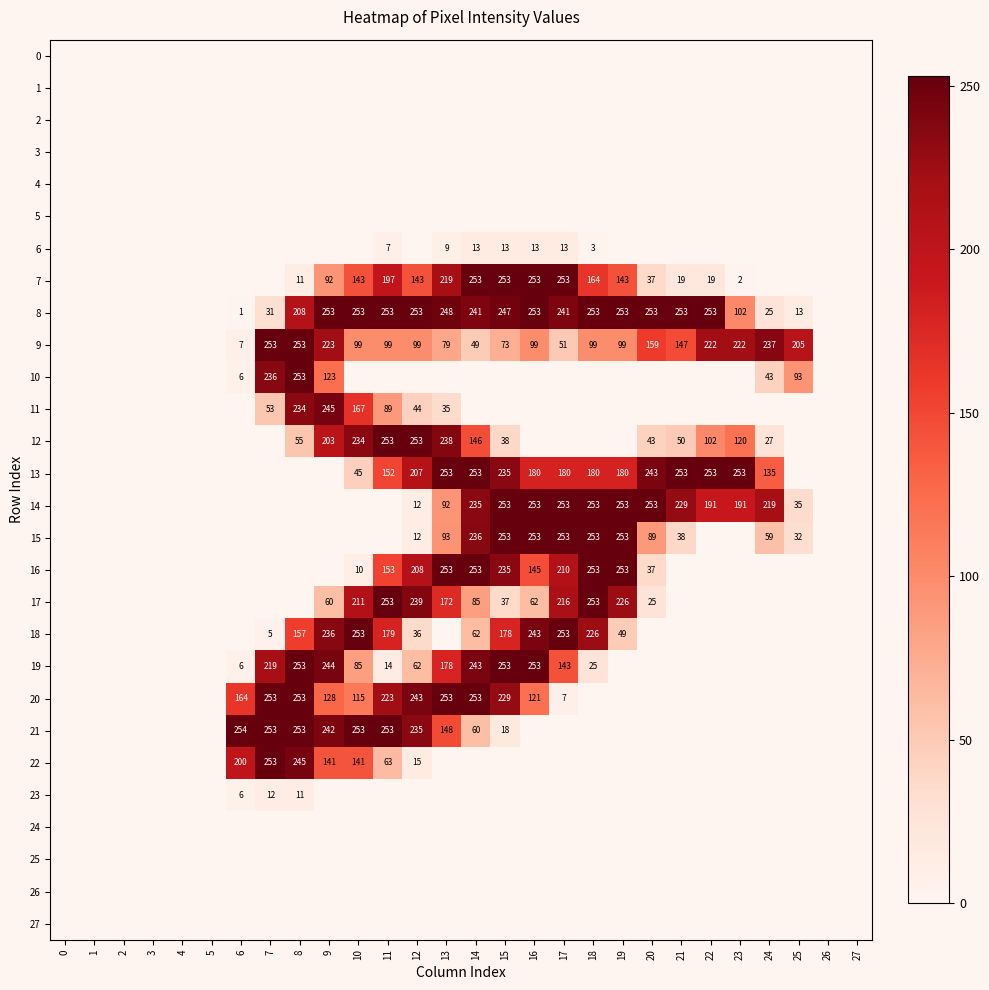

True or false: 8 has a value of 102 at 23.

True